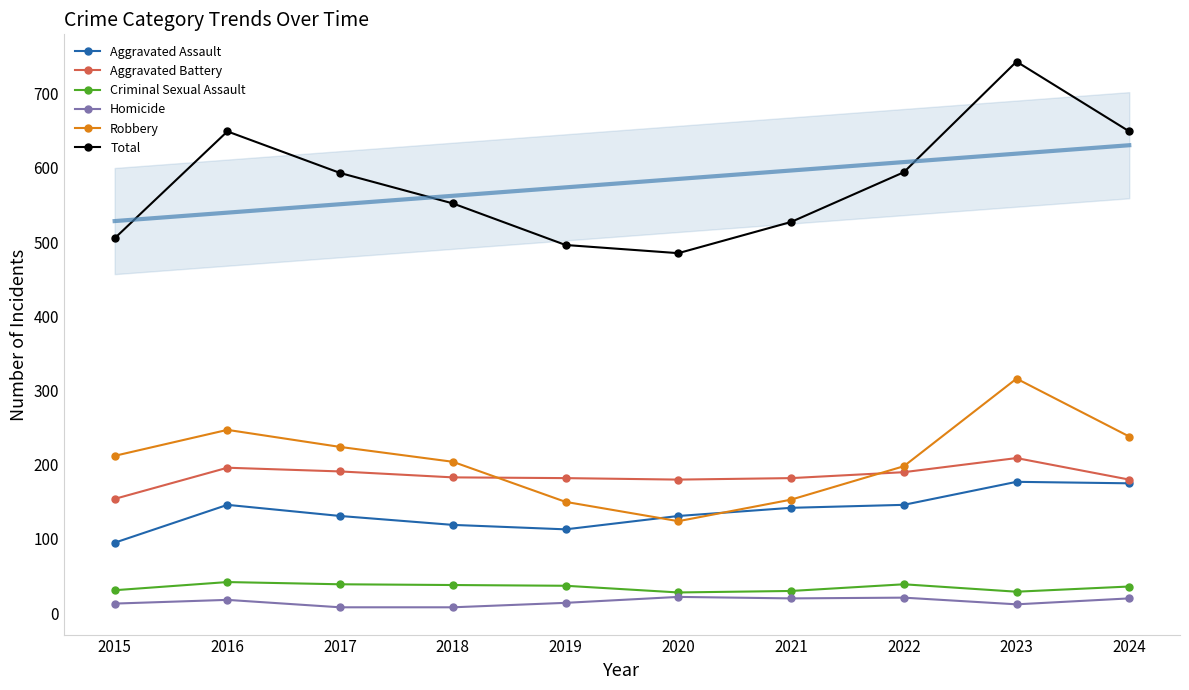

At which category does Robbery reach its first local valley?

2020